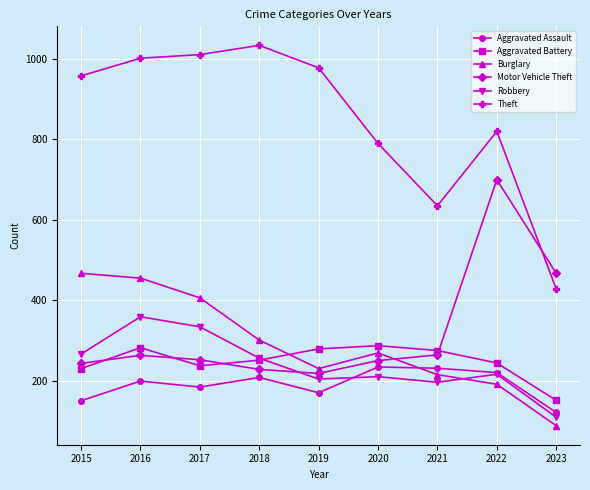

Which series has the largest range (max minus min)?

Theft